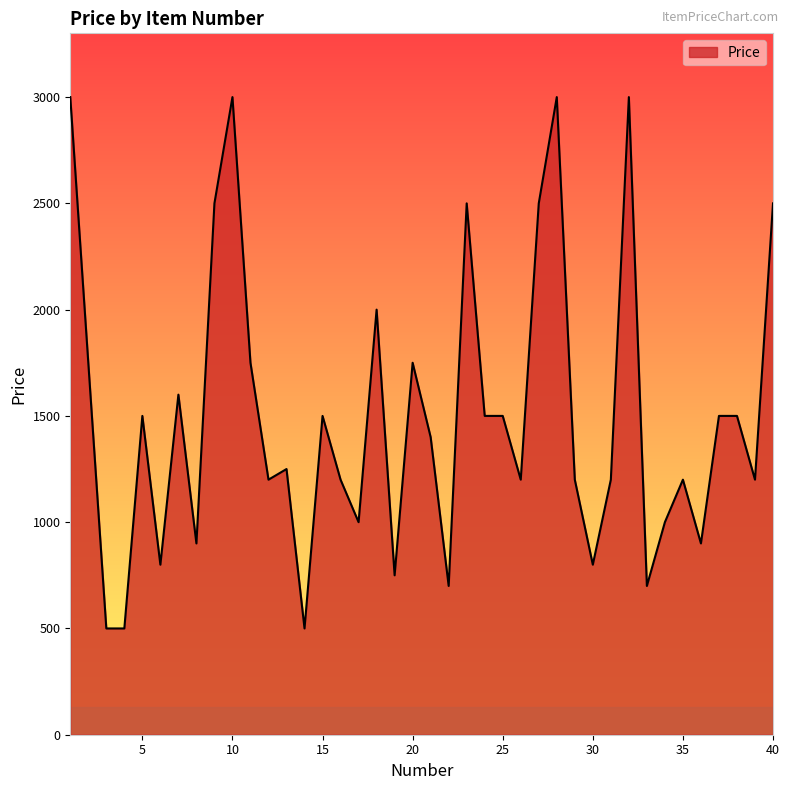

What is the smallest value displayed?

500